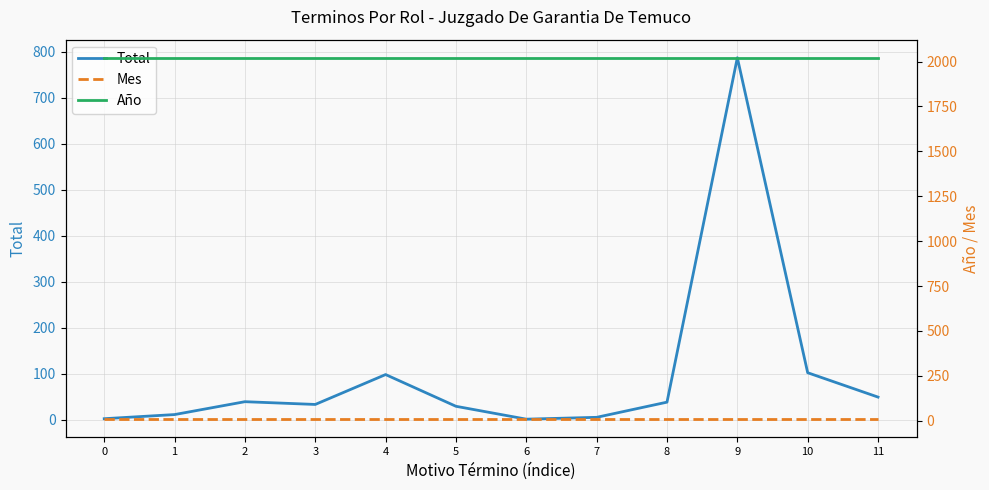

What is the average value of the Mes series?

9